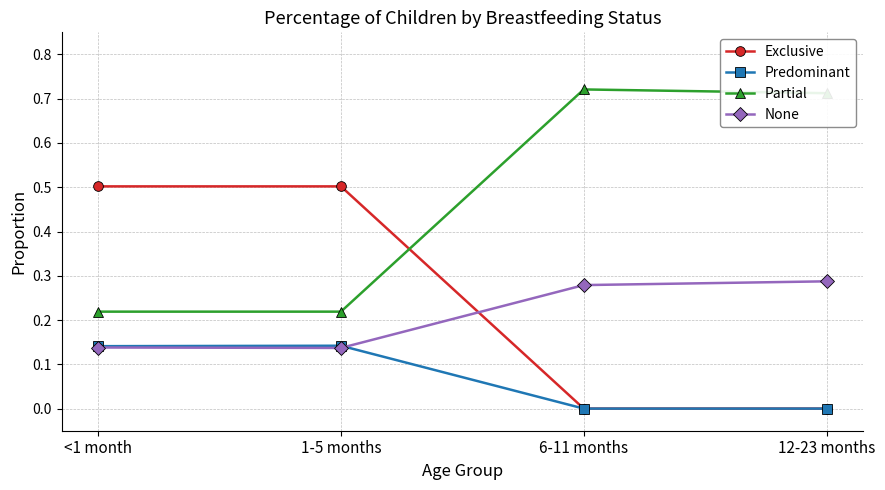

The Partial series shows 0.4 at 1-5 months. True or false?

False